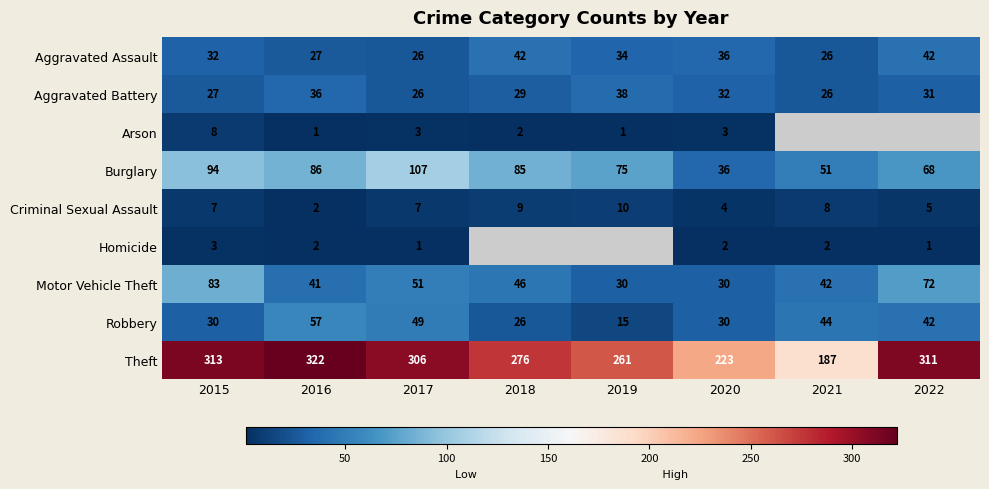

What is the spread (max minus min) of values at 2020?

221